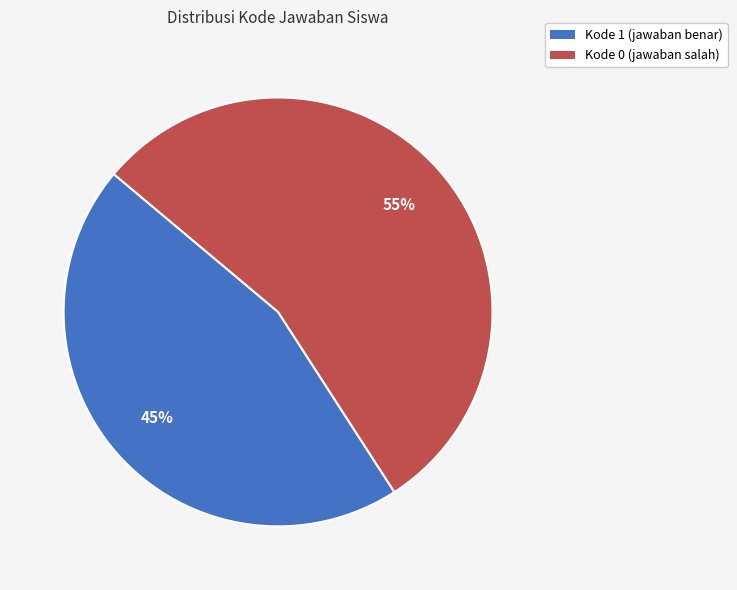

Is there any slice that represents more than half of the pie?

Yes